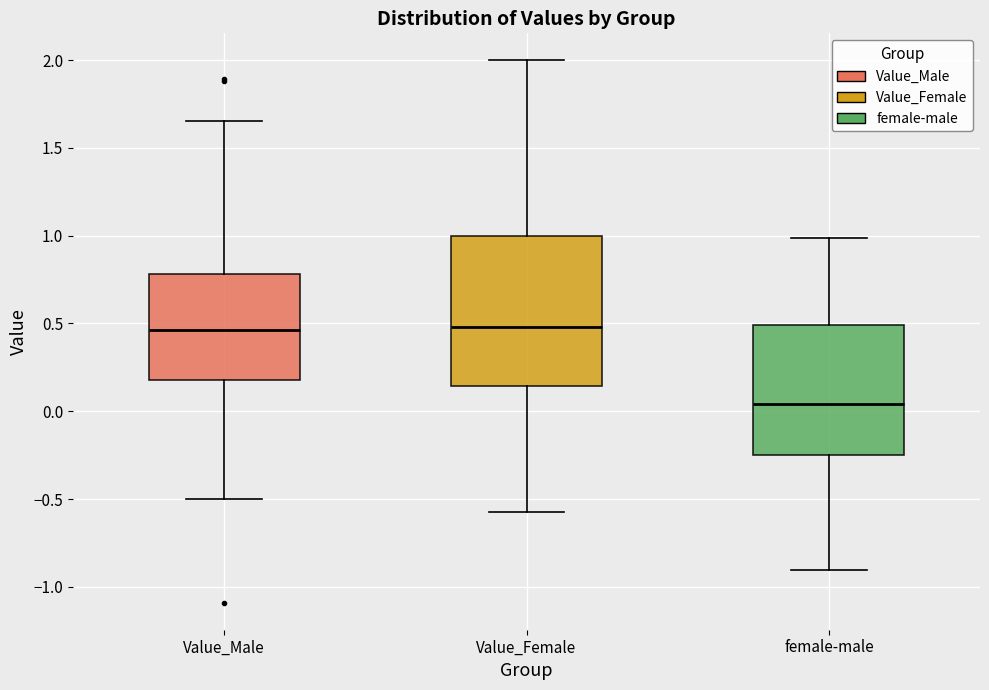

Which box is the tallest, from its lower edge to its upper edge?

Value_Female